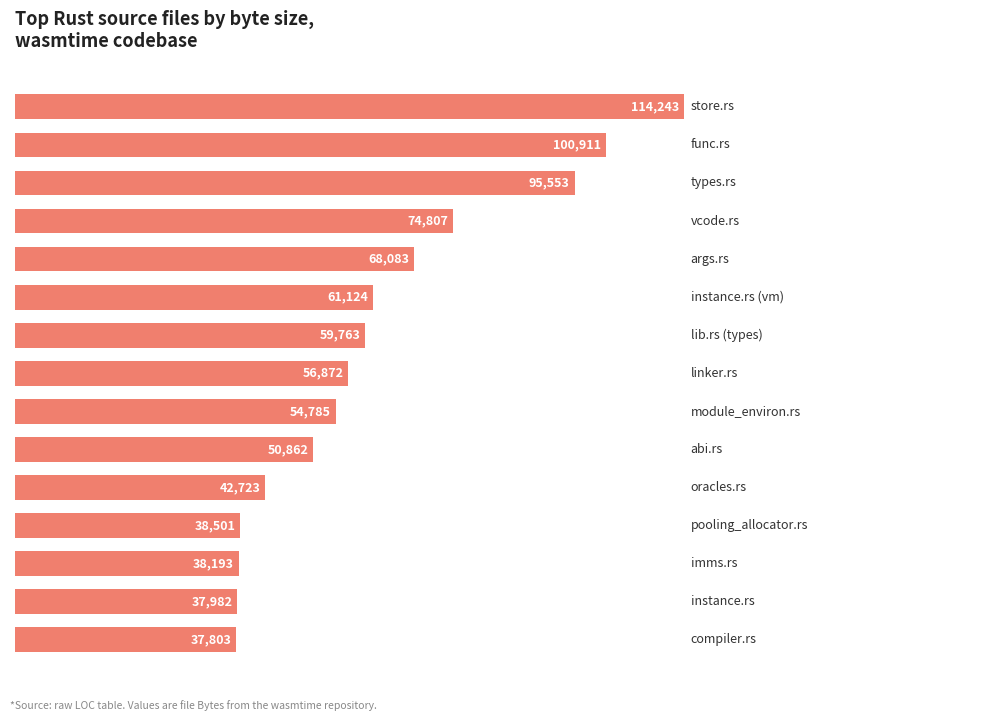

Count the number of data series in this chart.

1